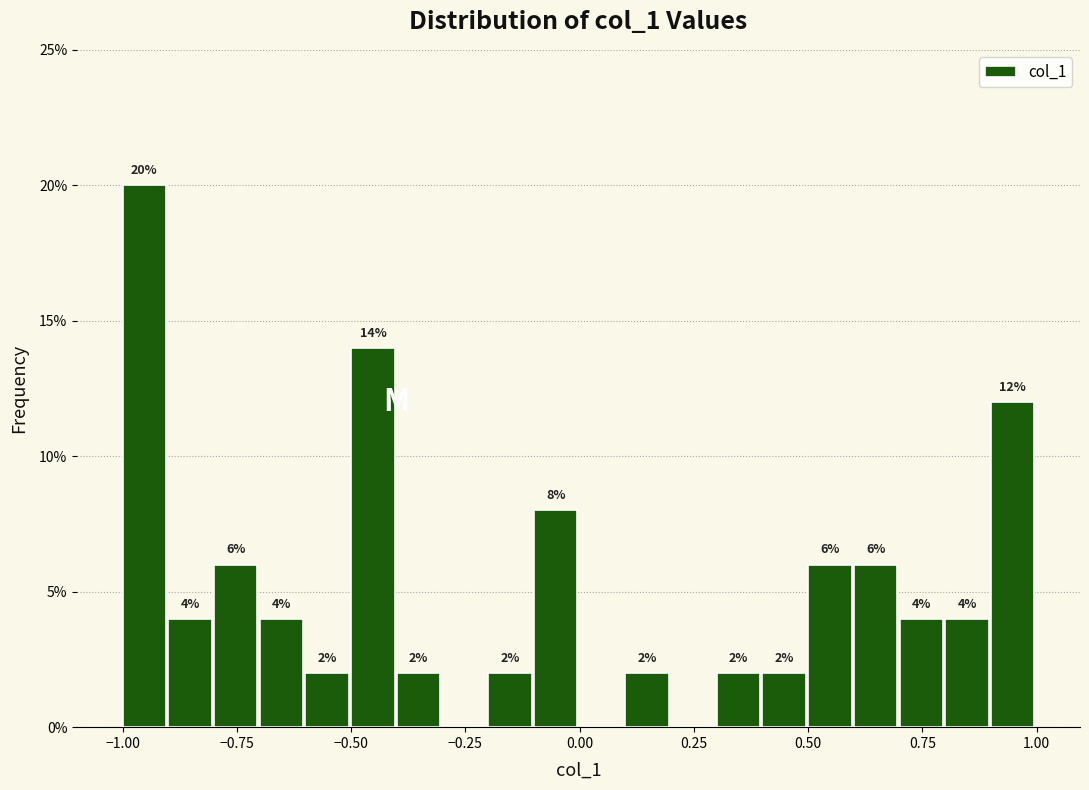

Around what value on the x-axis is the tallest bar? Give the approximate position of its centre, as read against the axis.

-0.95